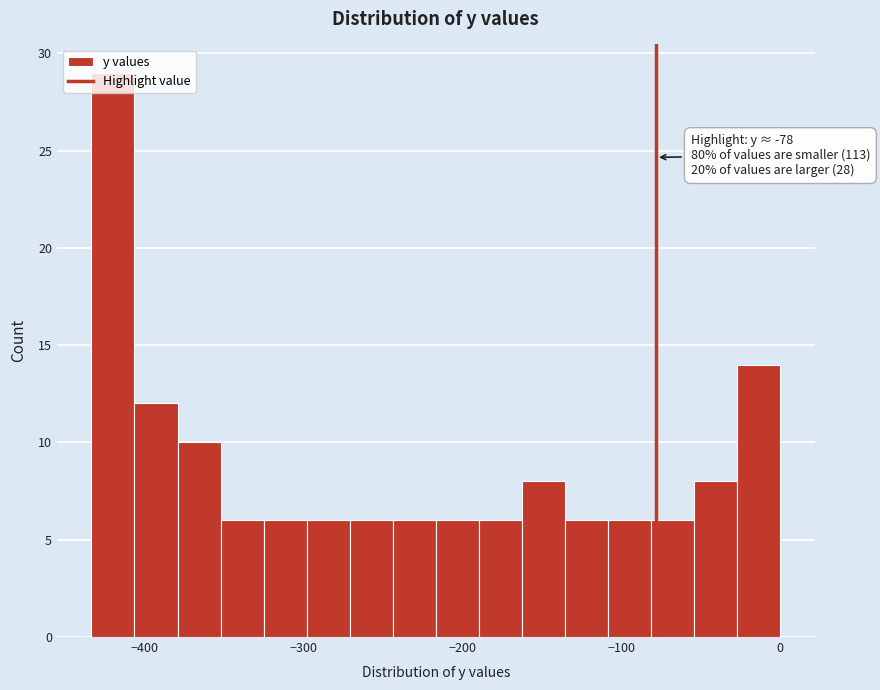

Read against the x-axis, roughly where is the centre of the tallest bar?

-420